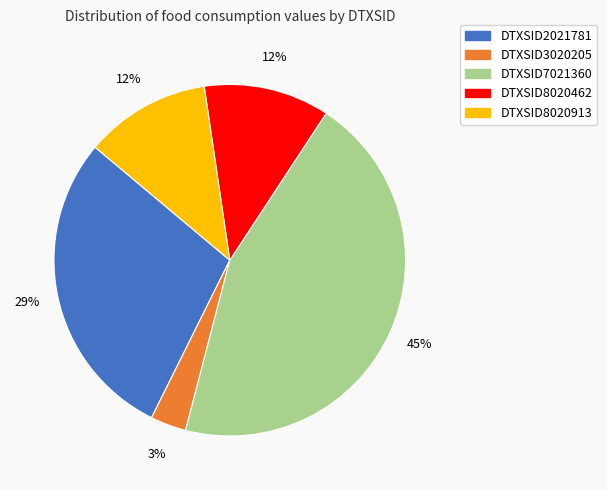

What percentage is the DTXSID3020205 slice, to the nearest percent?

3%